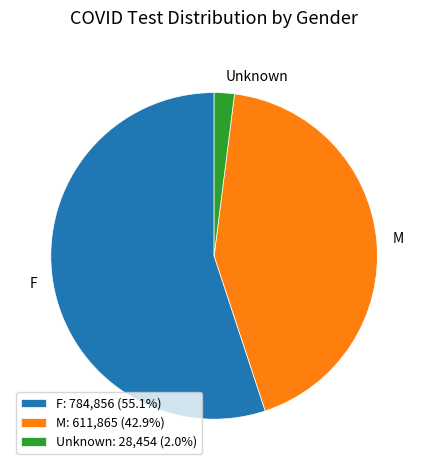

What is the ratio of the value at M to the value at F?

0.8